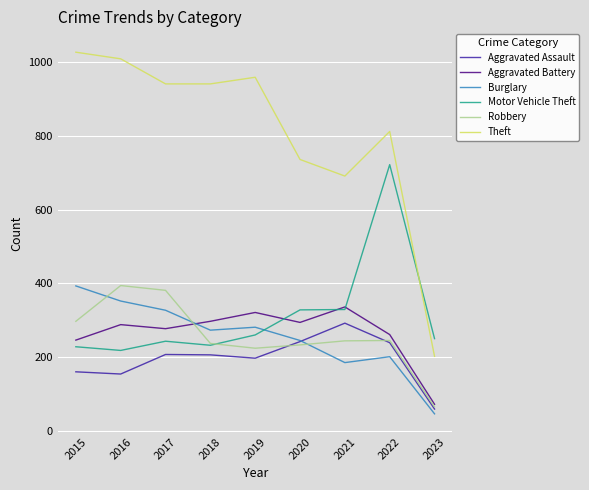

The Aggravated Battery series shows 90 at 2020. True or false?

False